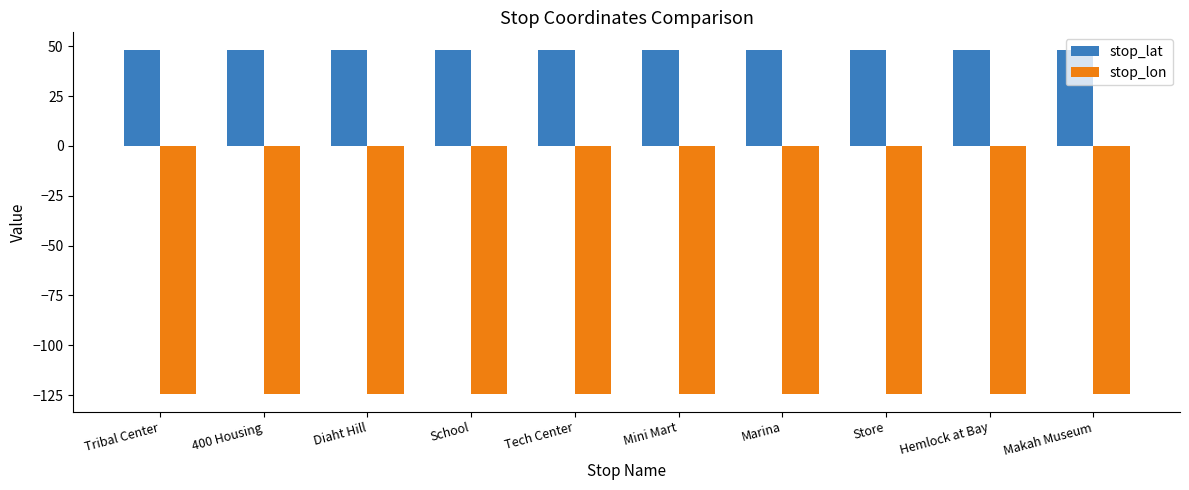

How many bars are there in total?

20